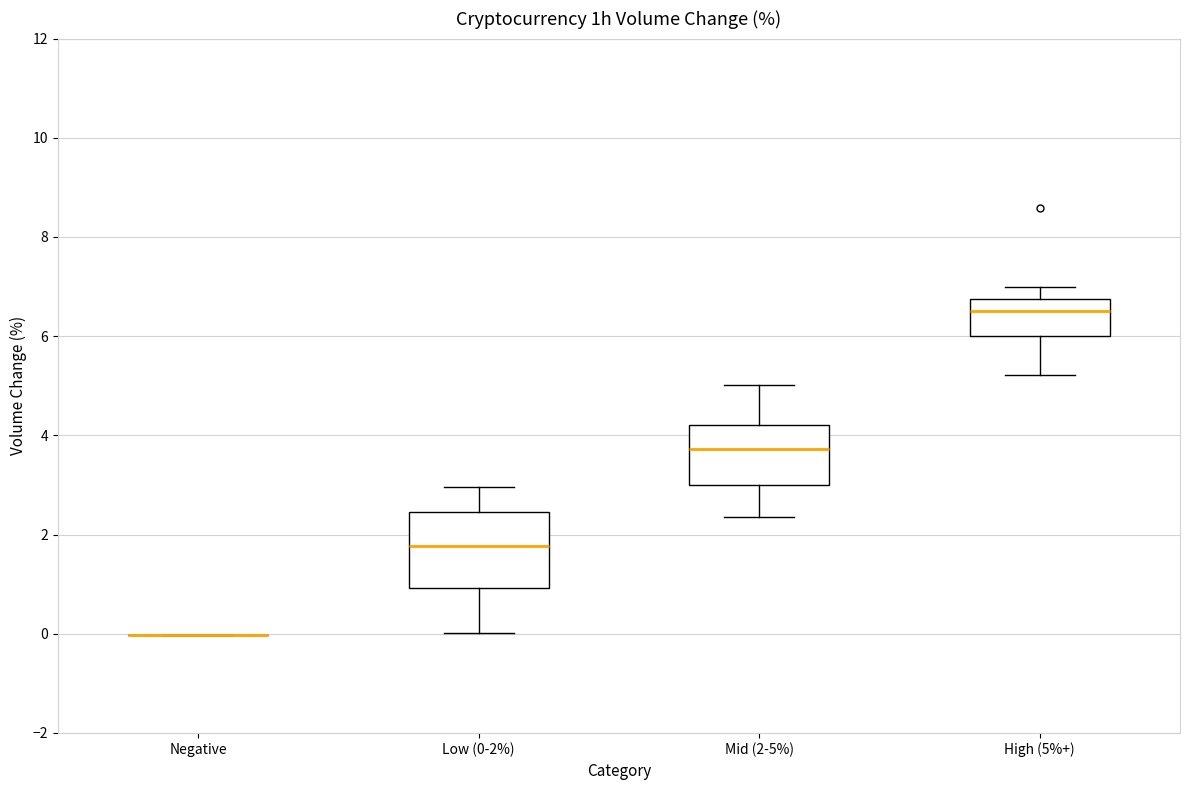

Where is the upper edge of the box for Low (0-2%) on the y-axis? The values are not printed on the chart, so give them approximately, as read against the axis.

2.4